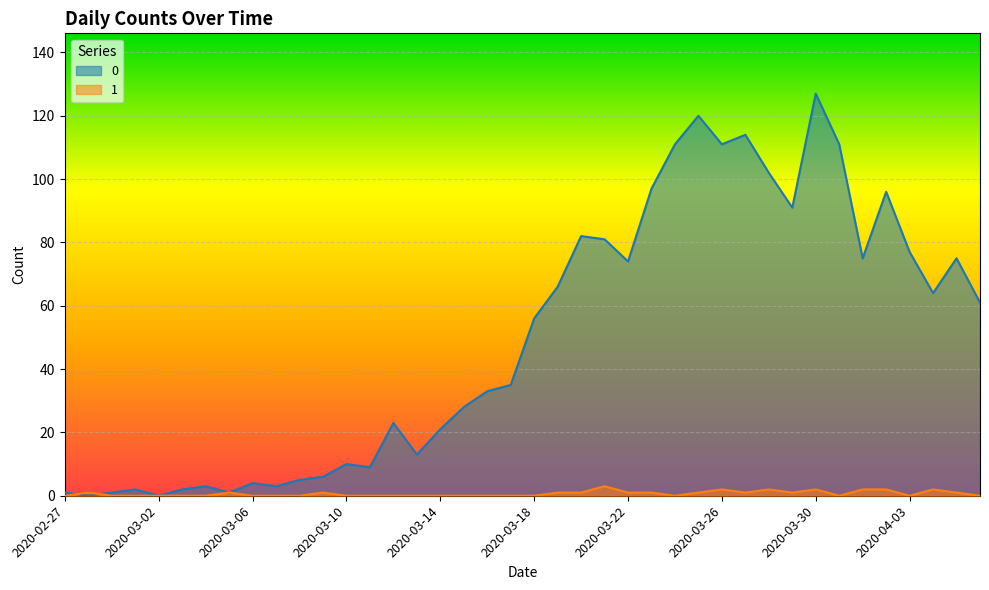

What is the difference between the 0 values at 2020-03-27 and 2020-03-28?

12